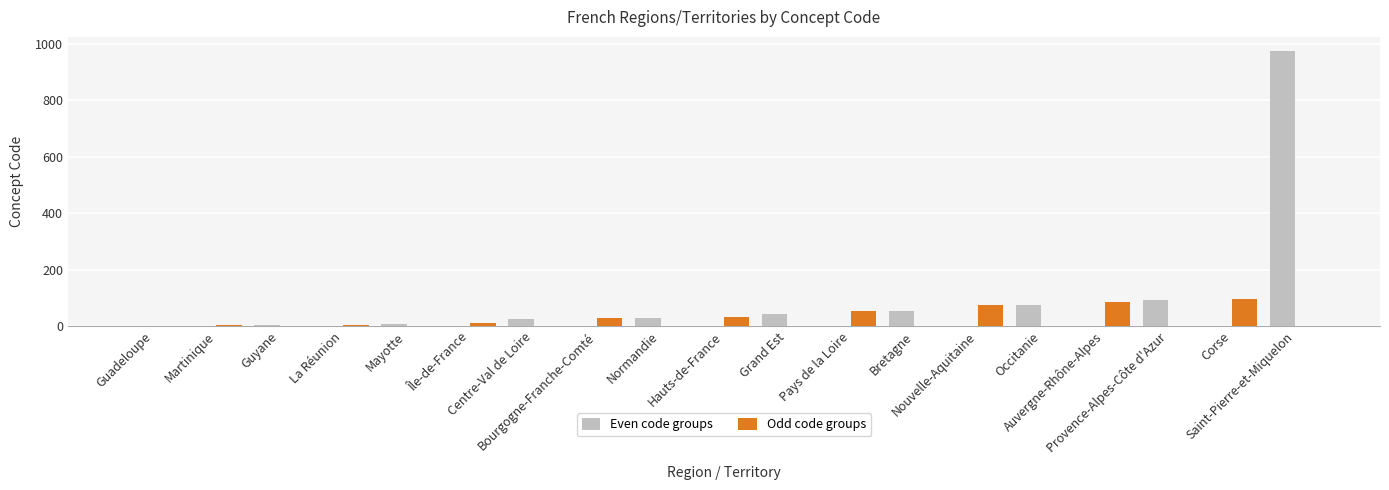

How many categories are shown in the chart?

19